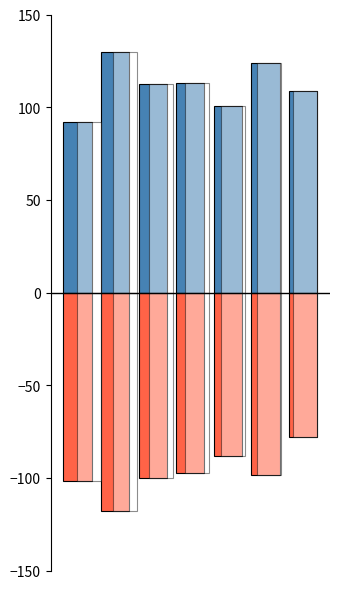

How many values in the Robbery series are below -98?

4